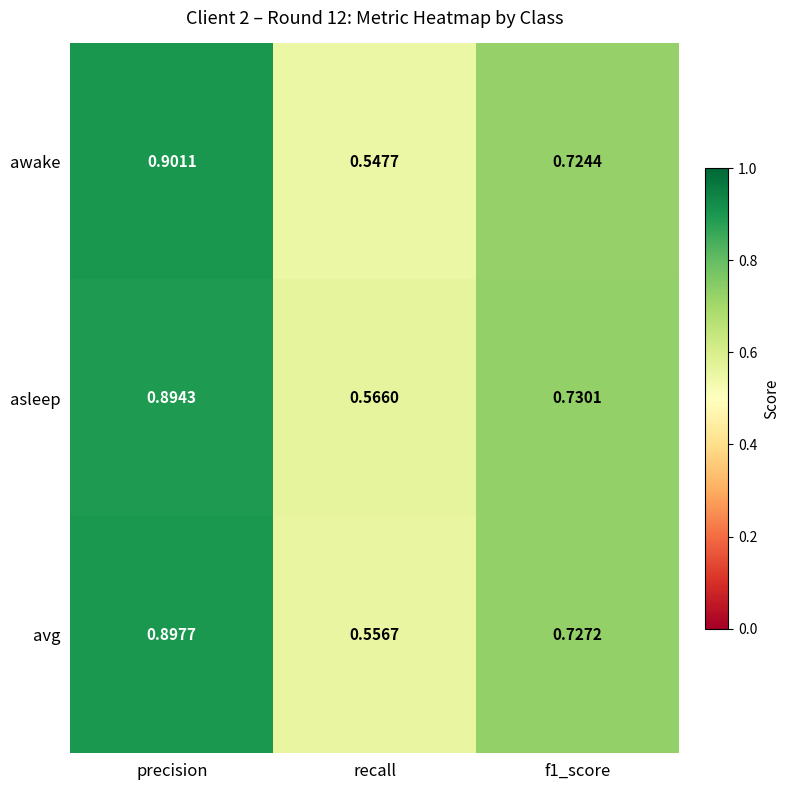

Rank the series by their average value, from highest to lowest.

asleep, avg, awake